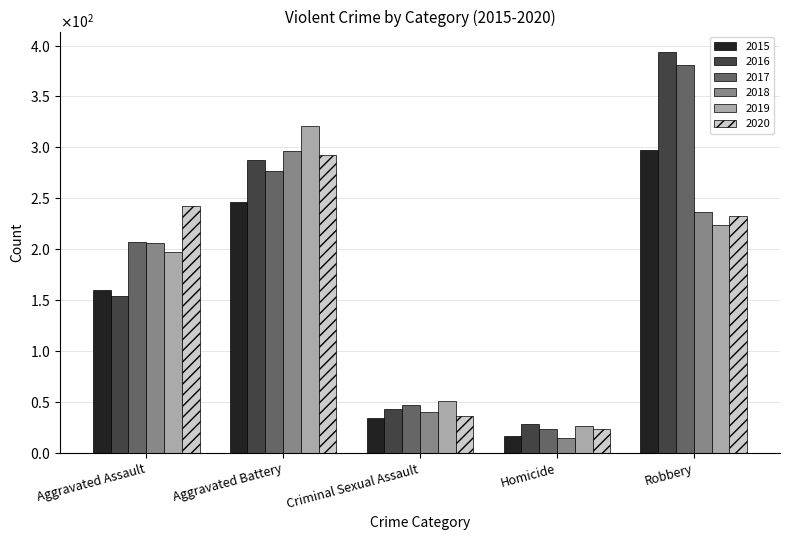

What is the difference between the maximum and minimum values in the 2018 series?

281